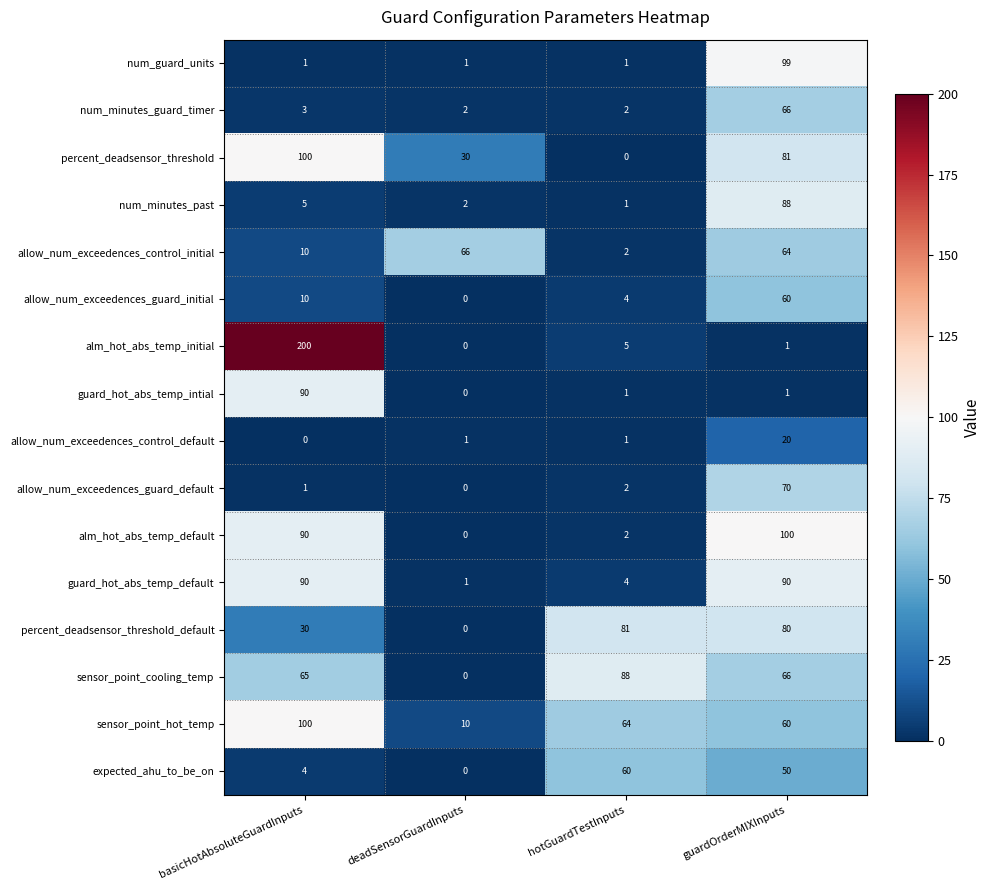

True or false: guard_hot_abs_temp_intial has a value of 19 at basicHotAbsoluteGuardInputs.

False